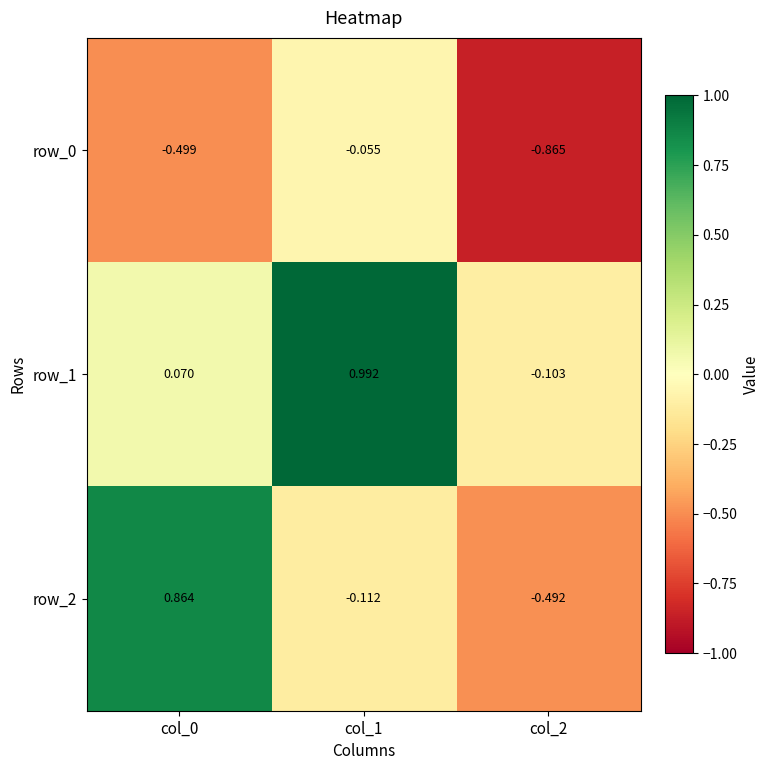

Is the value of row_1 at col_2 greater than the value of row_2 at col_0?

No